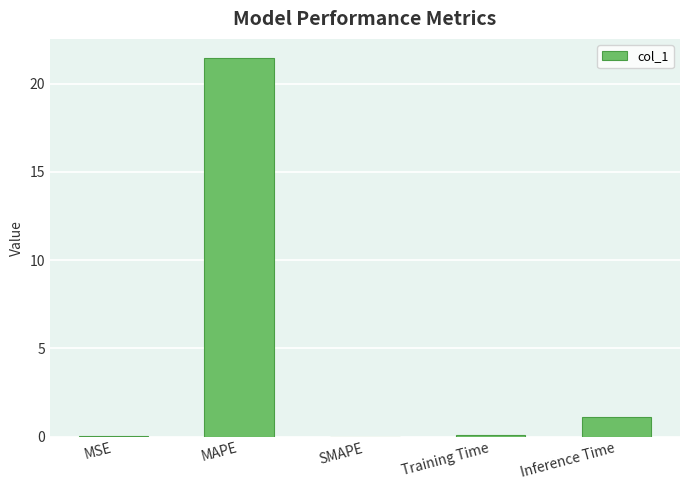

How many series are shown in this chart?

1